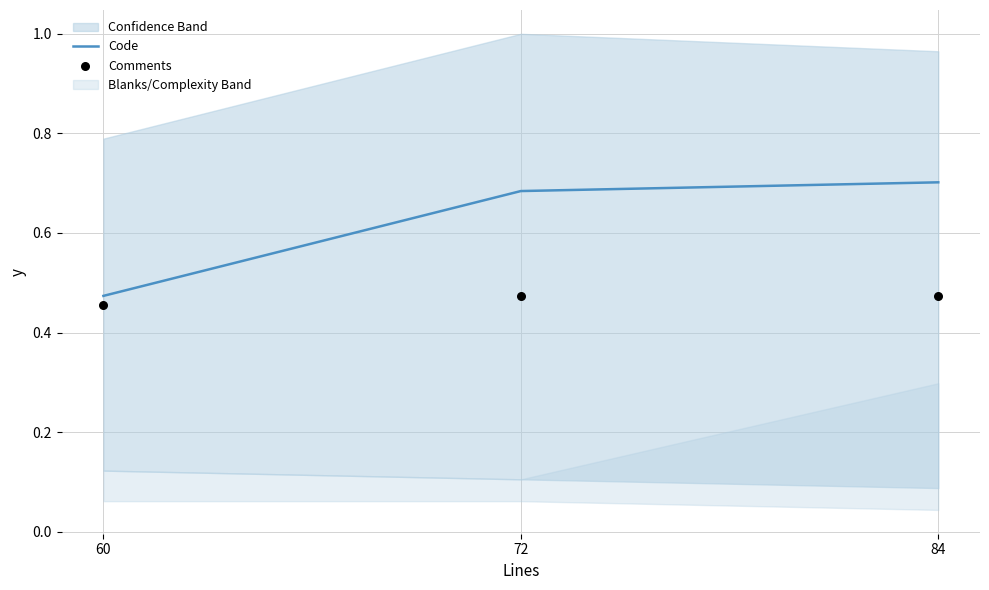

At how many categories does at least one series exceed 0?

3